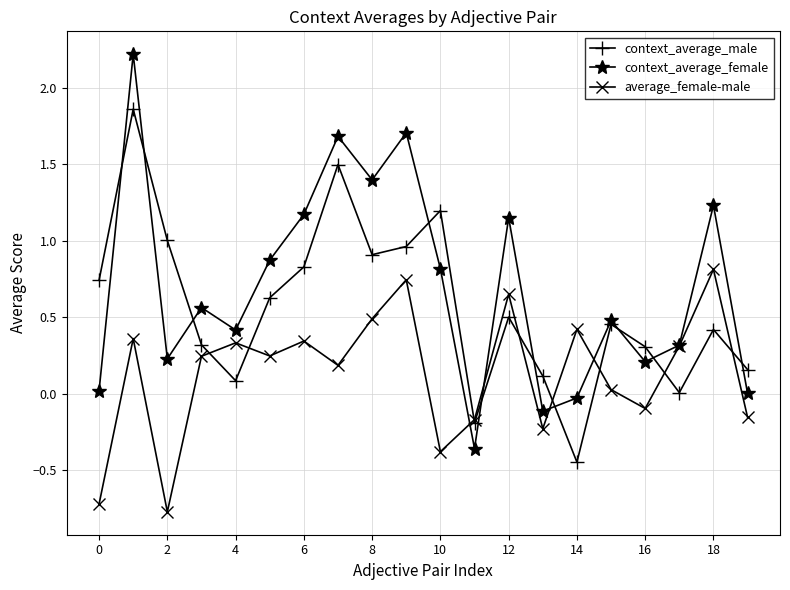

List the series in order of their peak value, highest first.

context_average_female, context_average_male, average_female-male